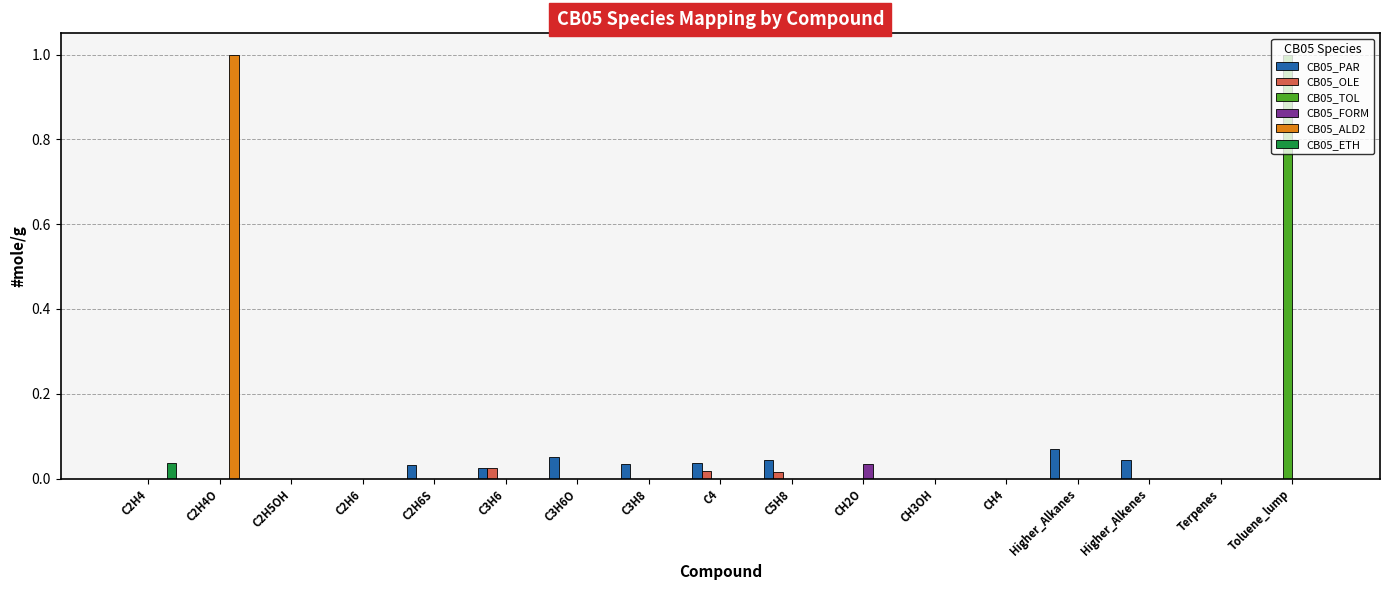

True or false: CB05_ALD2 has a value of -0.3 at Higher_Alkanes.

False